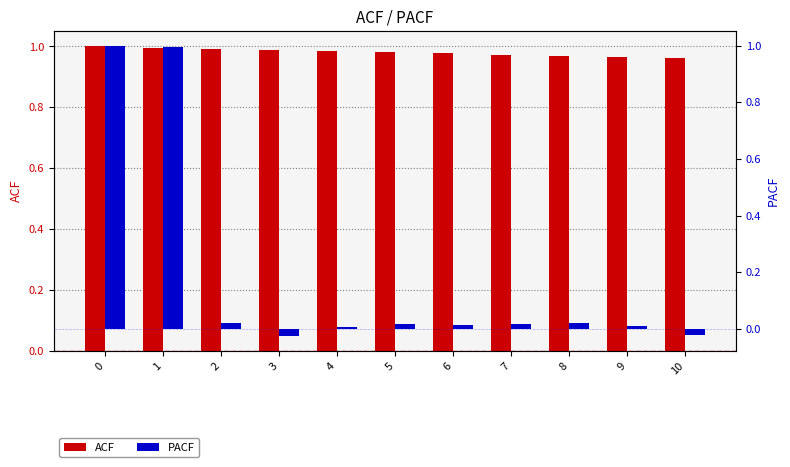

What is the sum of all ACF values?

10.8